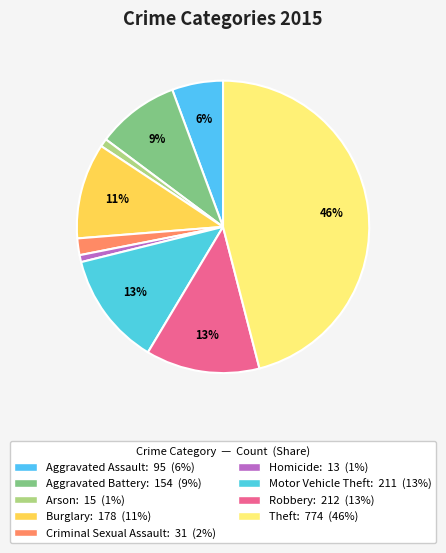

How much of the chart is everything except Aggravated Battery?

90.8%